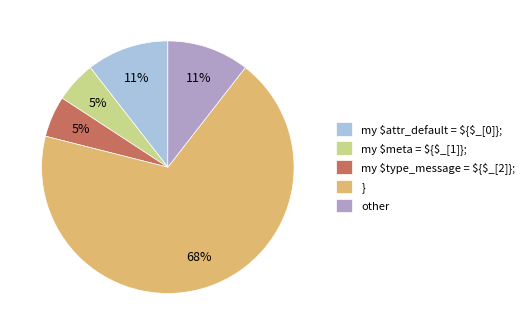

Between } and other, which is larger?

}